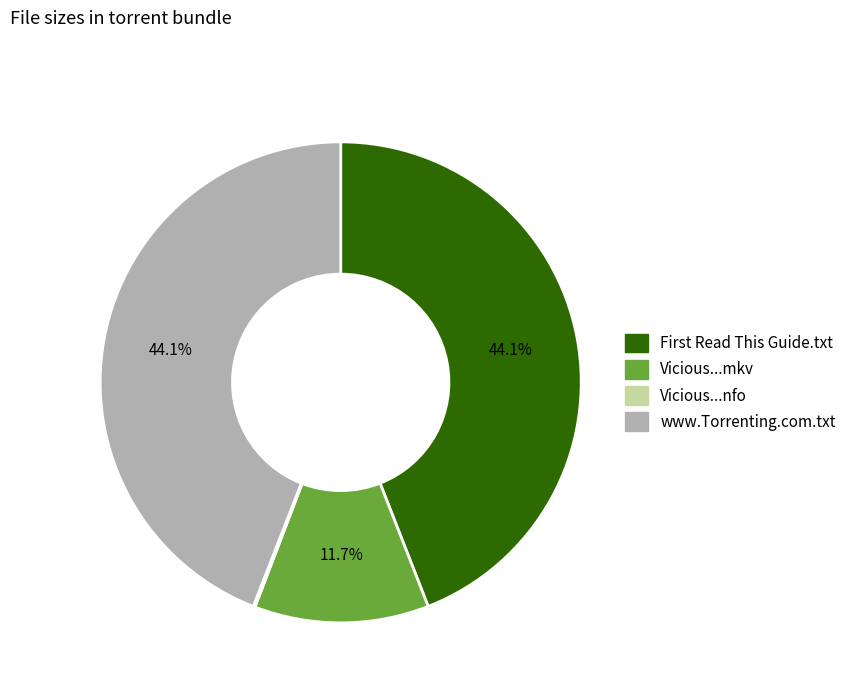

Is there a majority slice in this chart?

No